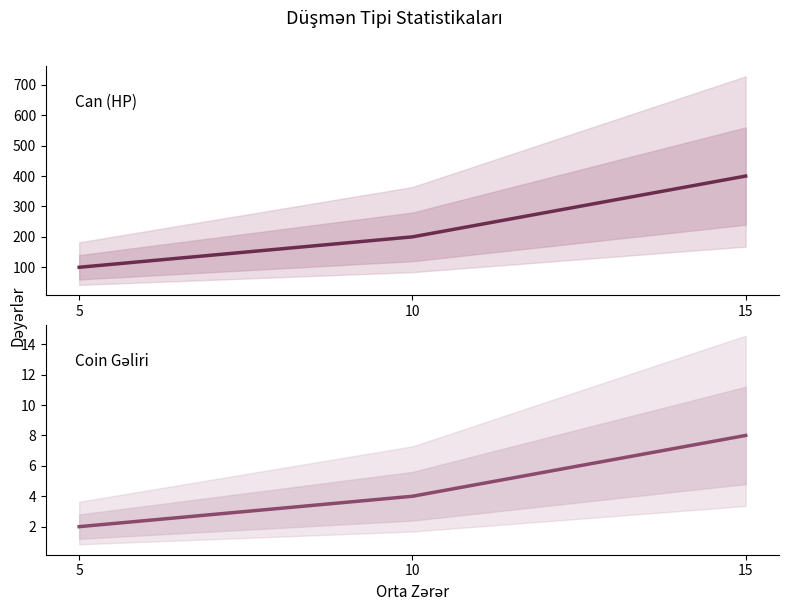

What is the value of the Can (HP) point at the 2nd from the left?

200